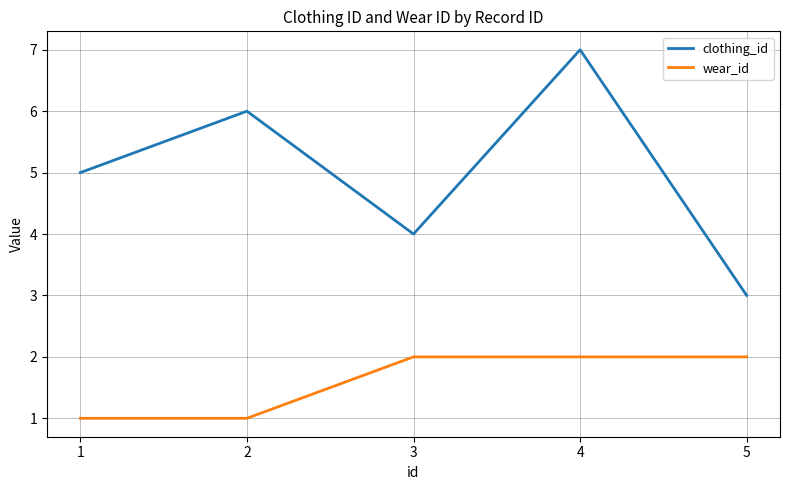

What is the difference between the second highest and minimum values in the clothing_id series?

3